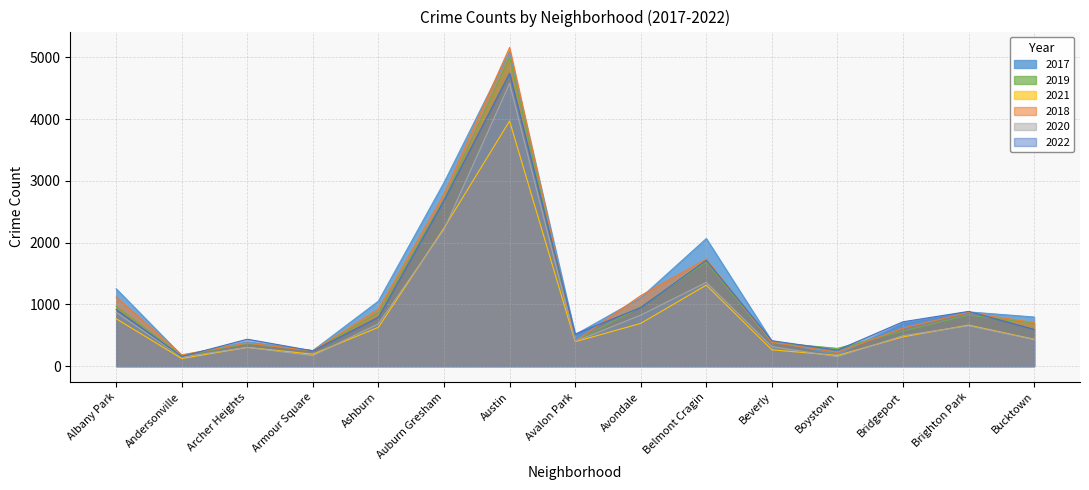

Which series has the widest spread of values?

2018